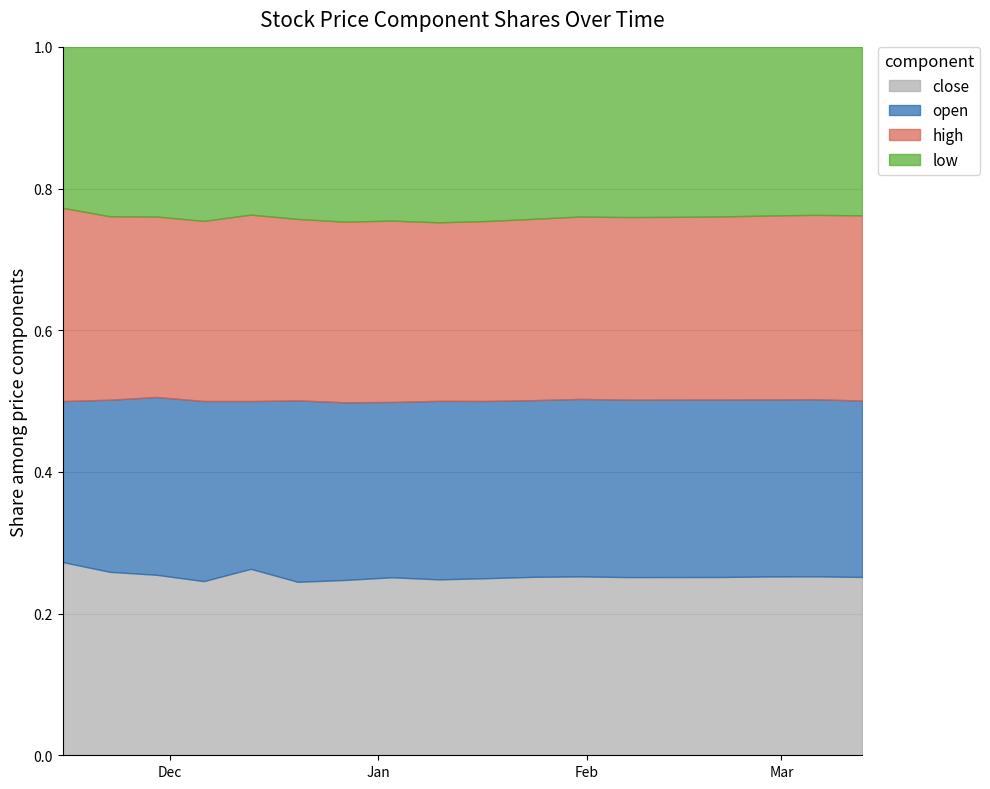

List the series in order of their peak value, lowest first.

low, open, high, close